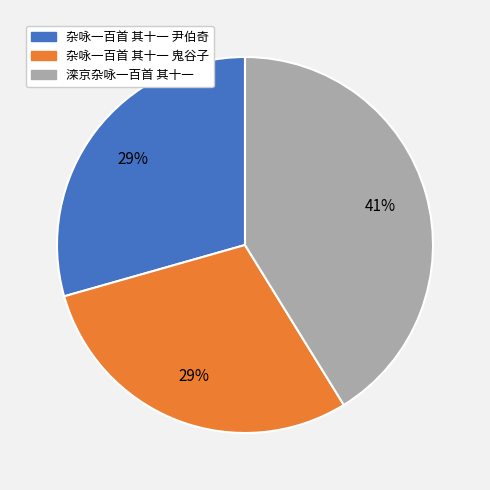

Count the number of slices in the pie.

3